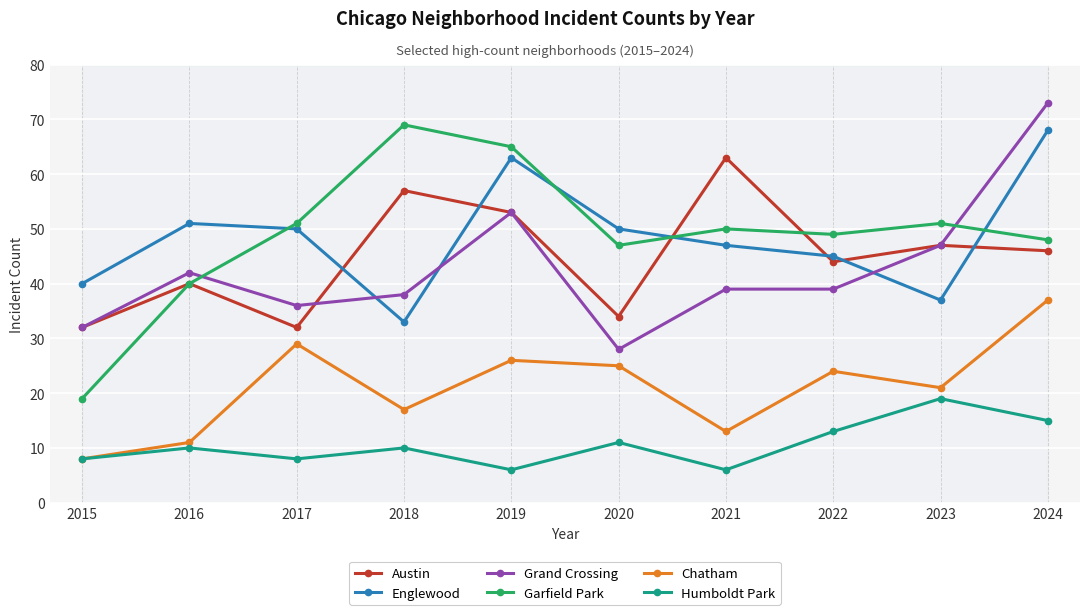

What is the maximum value shown in the chart?

73